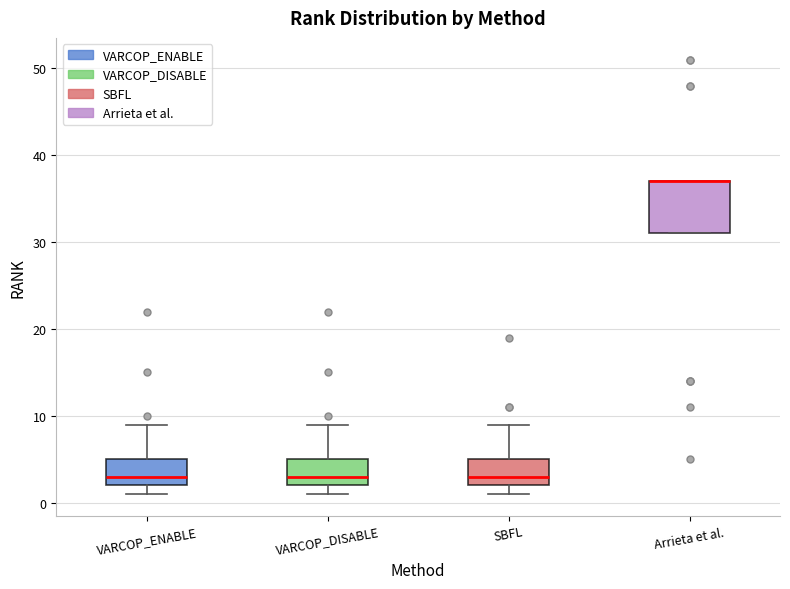

Comparing the boxes themselves (not the whiskers), which one is the tallest?

Arrieta et al.